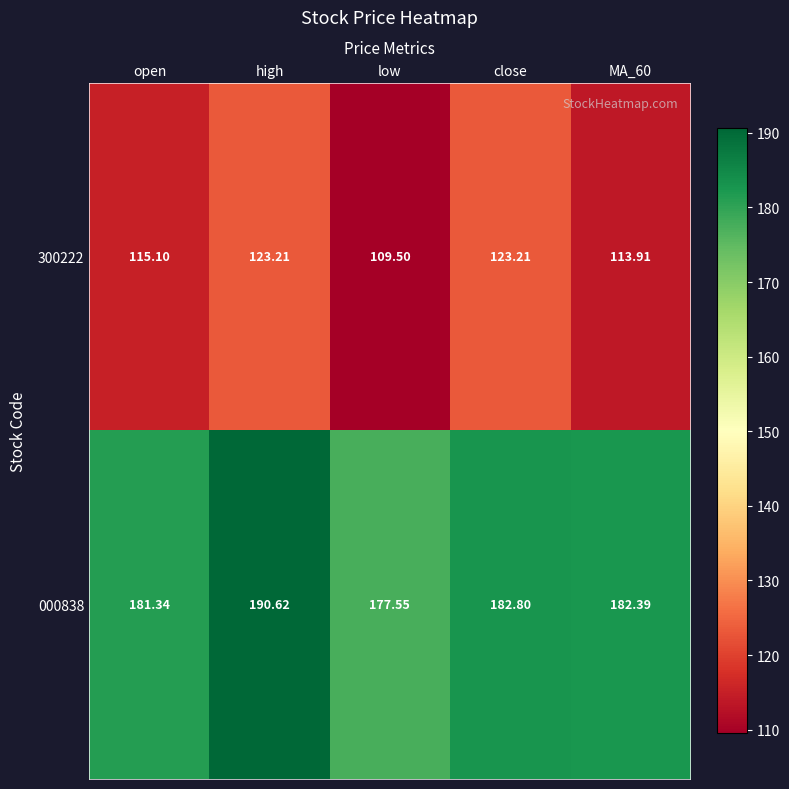

At which label does 000838 first exceed 182?

high